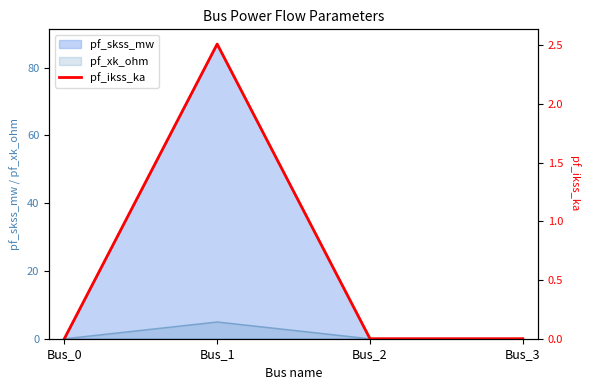

Rank the categories by value from lowest to highest.

Bus_0, Bus_2, Bus_3, Bus_1